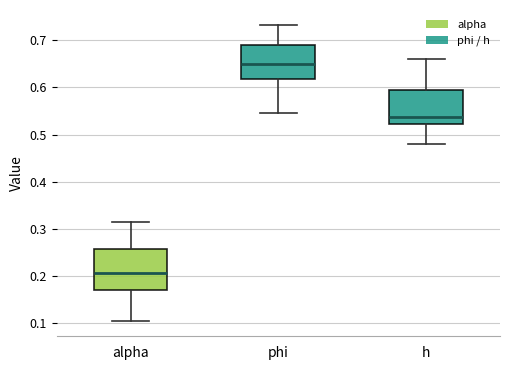

Reading left to right, transcribe this box plot: for each box, give where its median line is, the range the box spans, and where its two whiskers end, as read against the y-axis. The values are not printed on the chart, so give them approximately, as read against the axis.

alpha: median 0.21, box 0.17 to 0.26, whiskers 0.10 to 0.32
phi: median 0.65, box 0.62 to 0.69, whiskers 0.55 to 0.73
h: median 0.54, box 0.52 to 0.59, whiskers 0.48 to 0.66